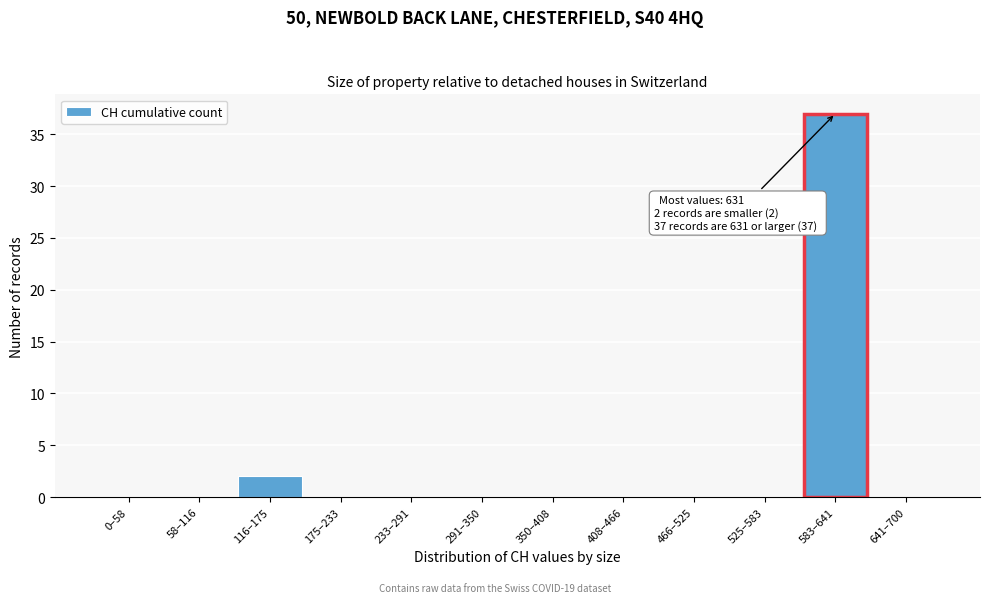

Reading left to right, list all the values displayed in this chart.

0–58=0	58–116=0	116–175=2	175–233=0	233–291=0	291–350=0	350–408=0	408–466=0	466–525=0	525–583=0	583–641=37	641–700=0